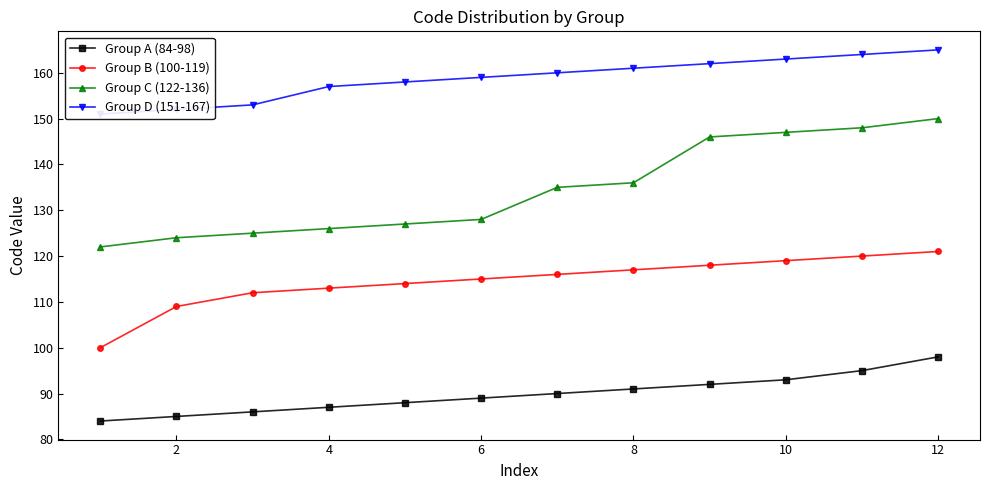

True or false: Group C (122-136) has more than 1 points higher than both neighbors.

False